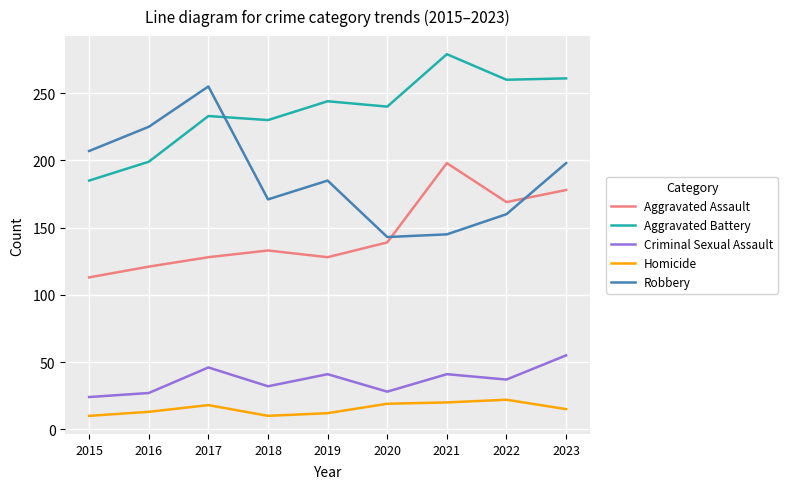

At which category does the chart reach its peak across all series?

2021